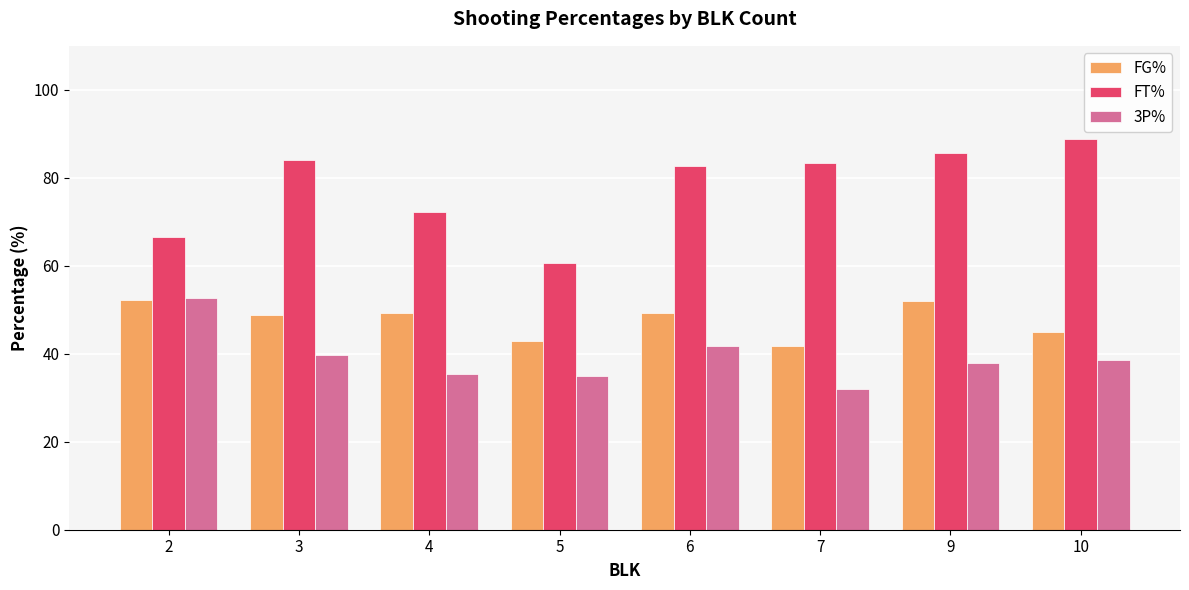

Is it true that FT% equals 37.8 at 2?

False